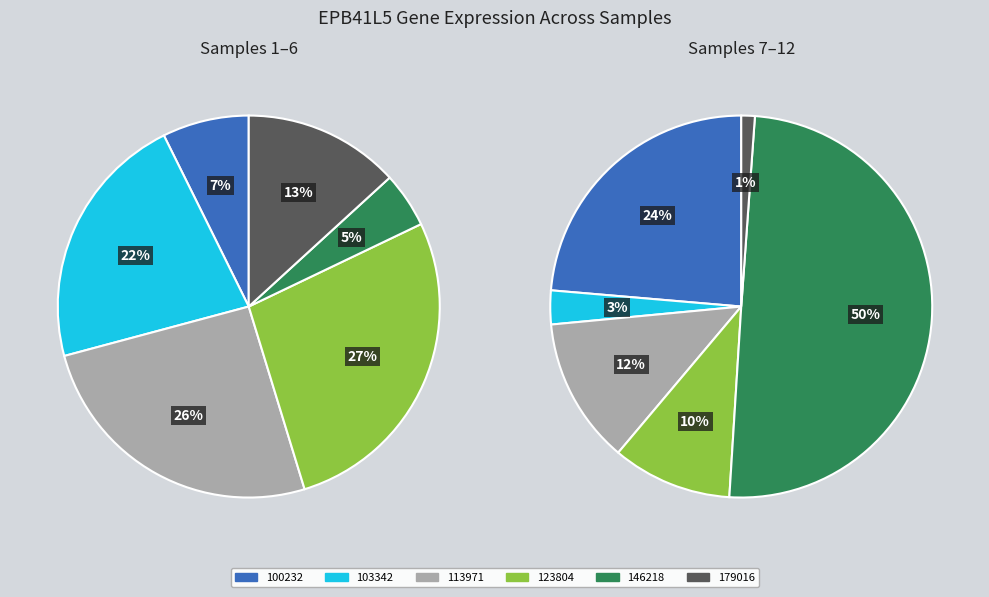

Does 100232 account for over 50% of the chart?

No